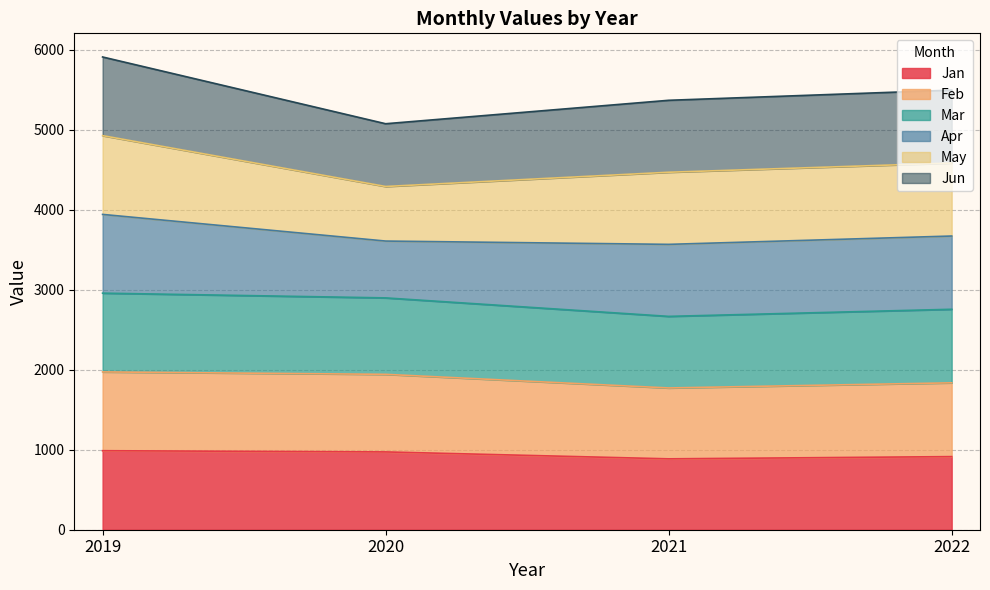

True or false: Jan and Mar cross at least once.

False